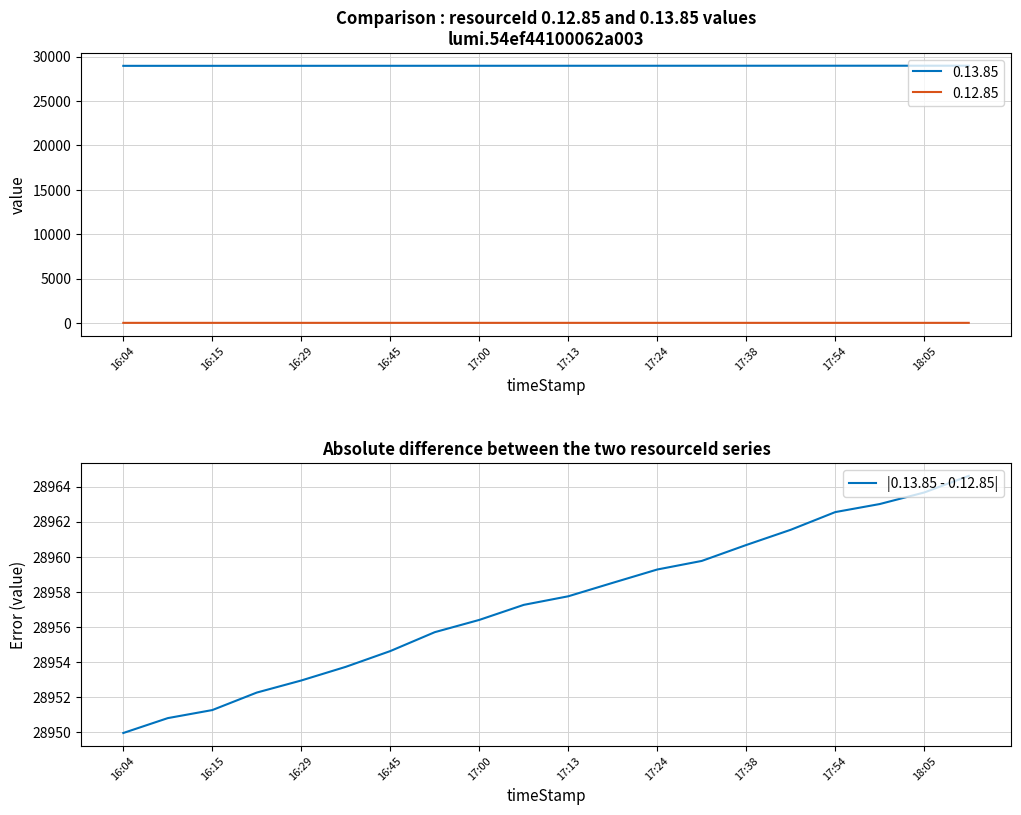

True or false: |0.13.85 - 0.12.85| has a value of 46279.5 at 16:29.

False